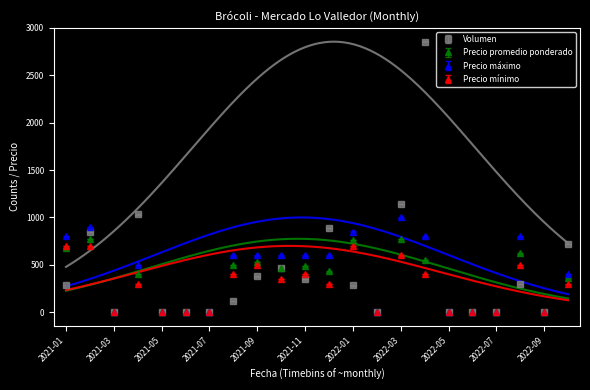

How many data points in Precio mínimo are above 300?

10